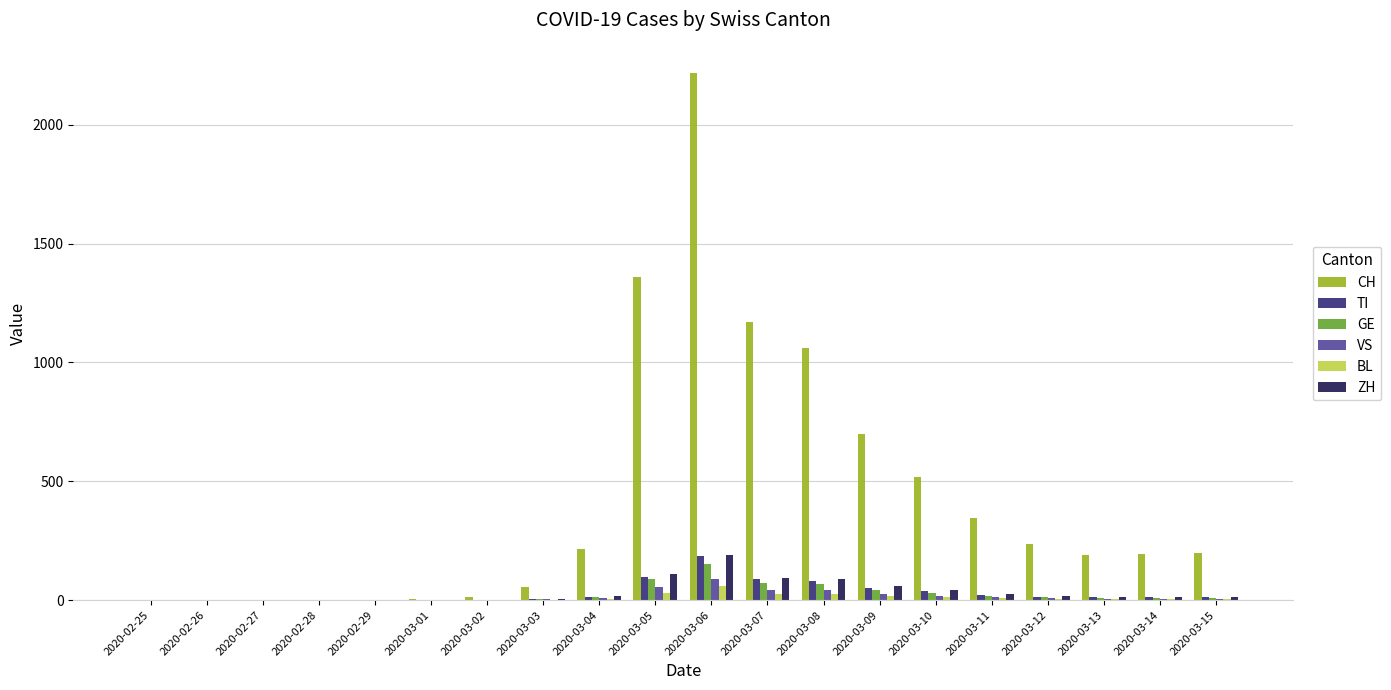

Which series changed the most between 2020-02-28 and 2020-03-08?

CH